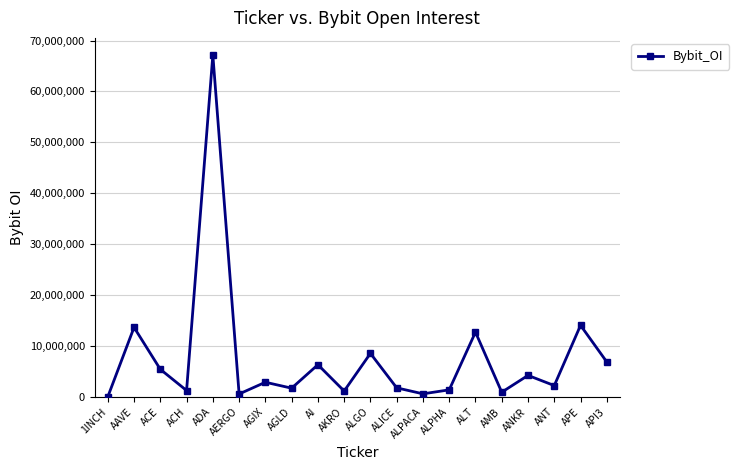

True or false: the data has more than 1 interior local peaks.

True